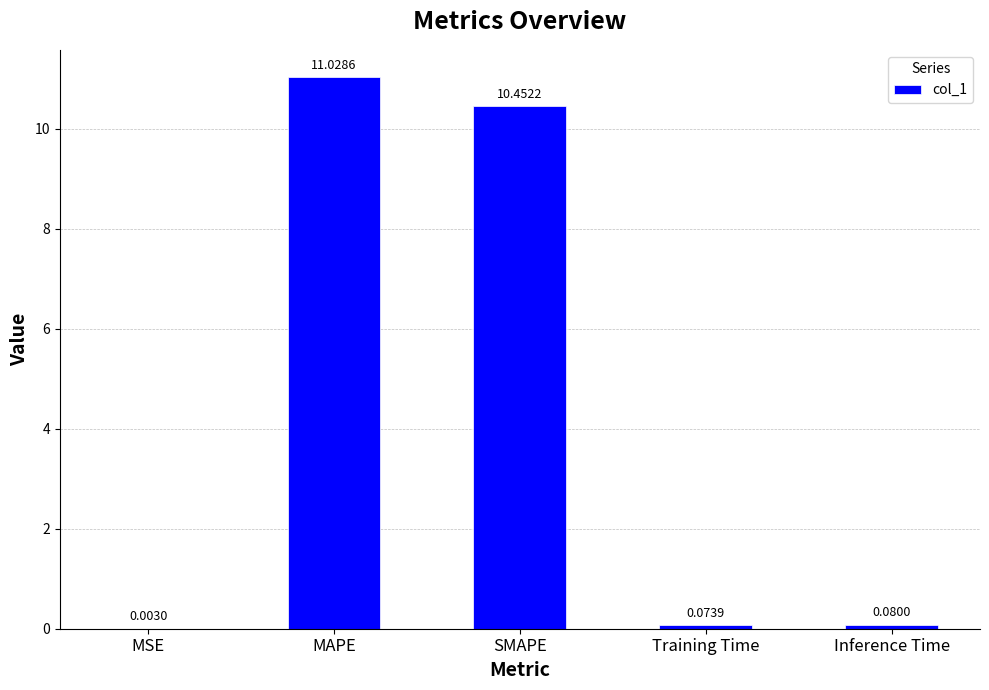

What is the sum of the values at SMAPE and MAPE?

21.5